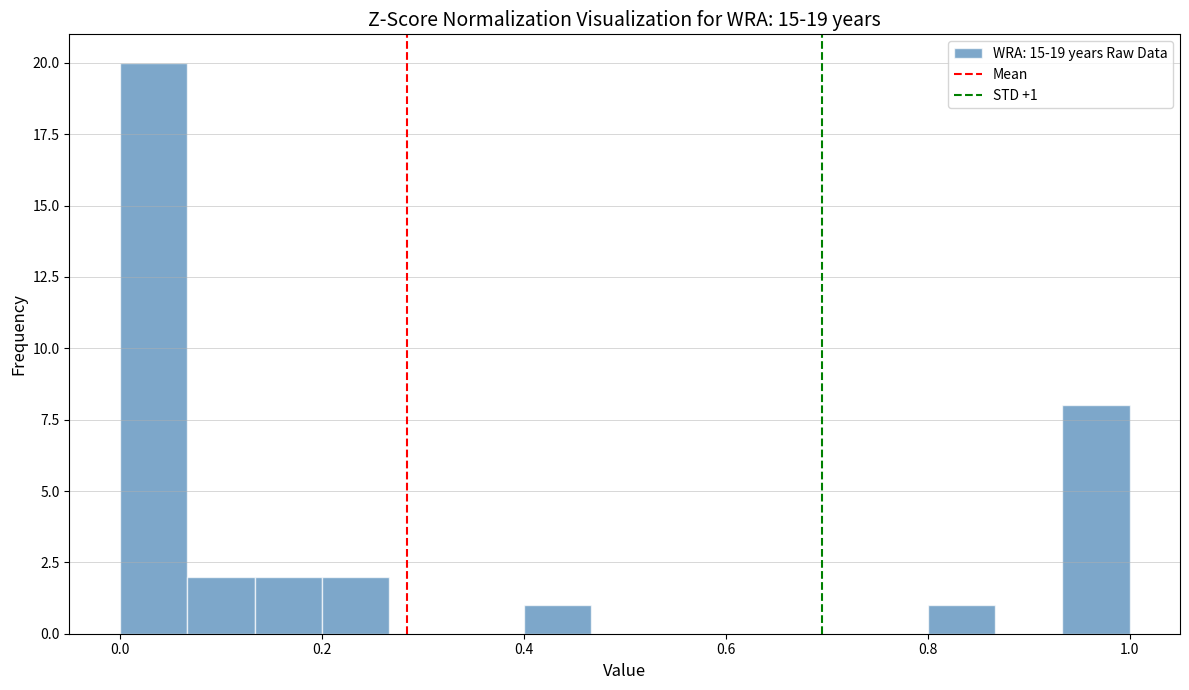

Read against the x-axis, roughly where is the centre of the tallest bar?

0.04